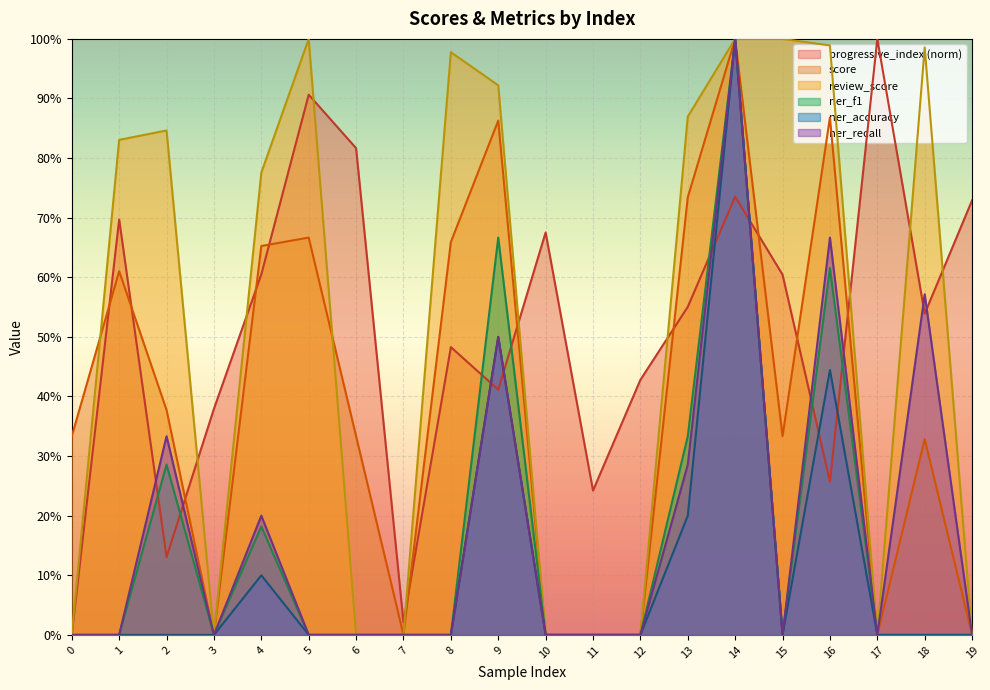

Does the chart display data point markers on the line(s)?

No